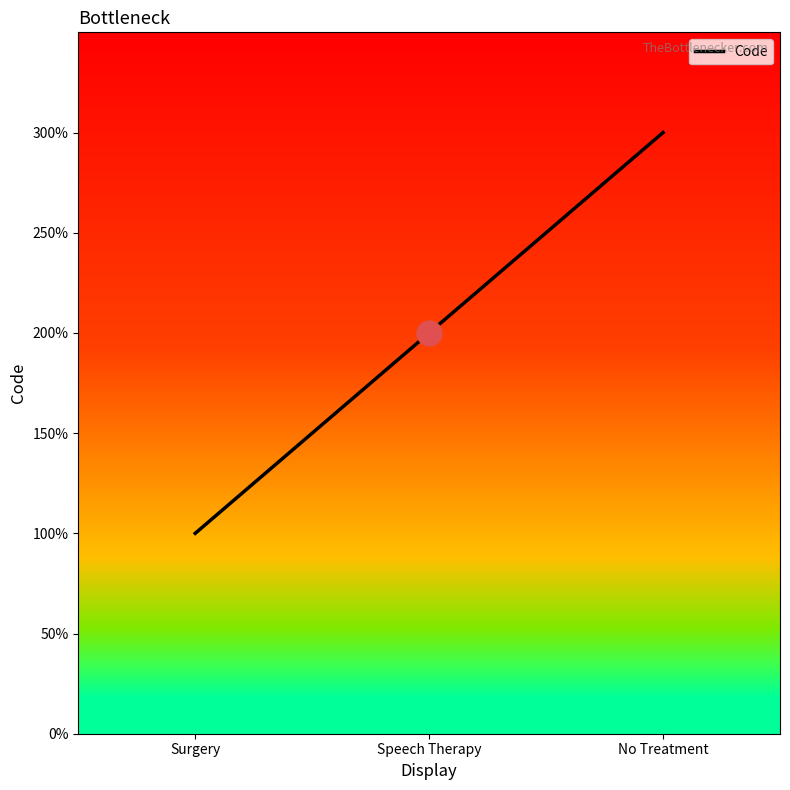

At which category does the chart reach its minimum across all series?

Surgery